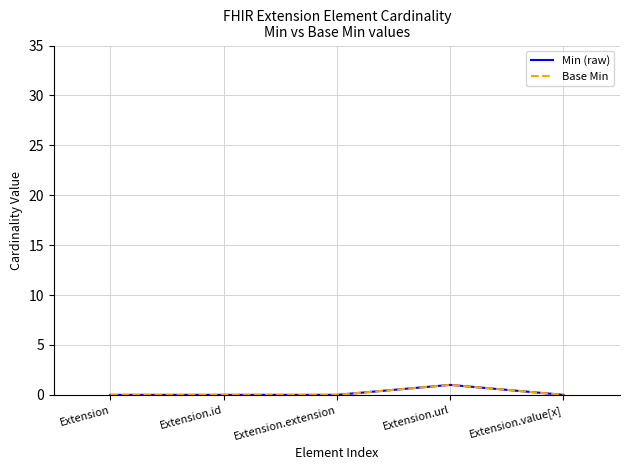

Does the chart have visible grid lines?

Yes